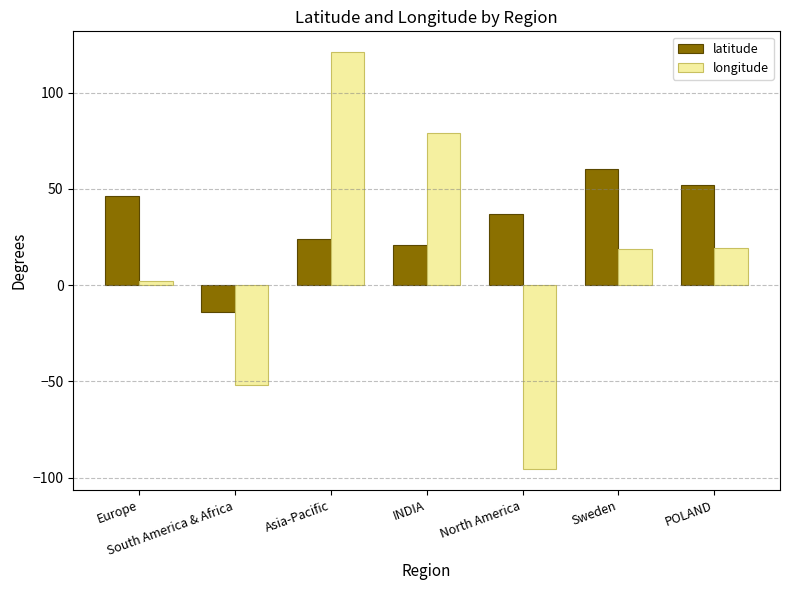

What is the smallest value displayed?

-95.7